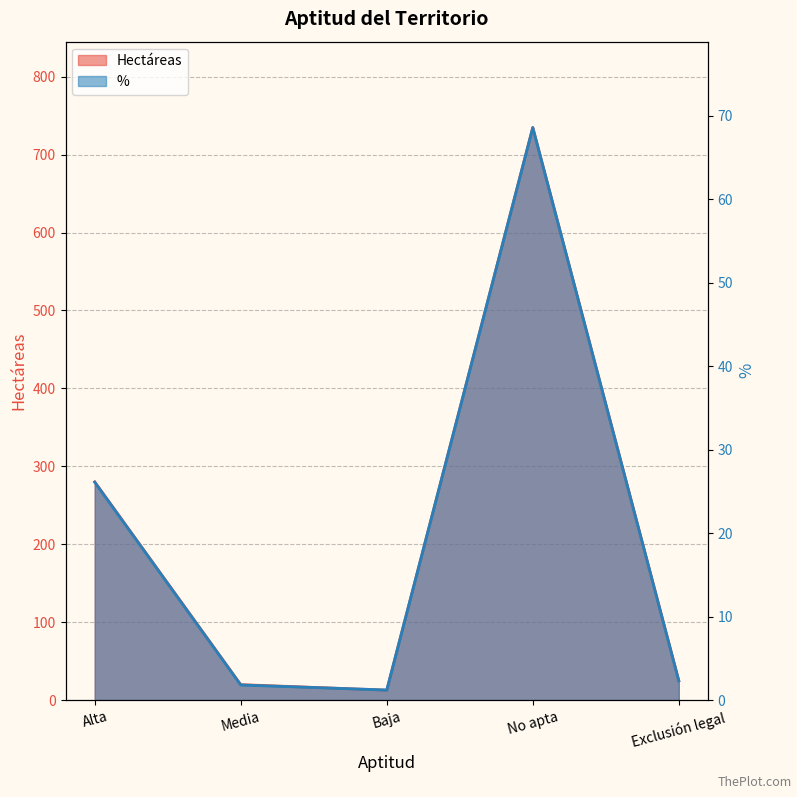

Does the chart have visible grid lines?

Yes